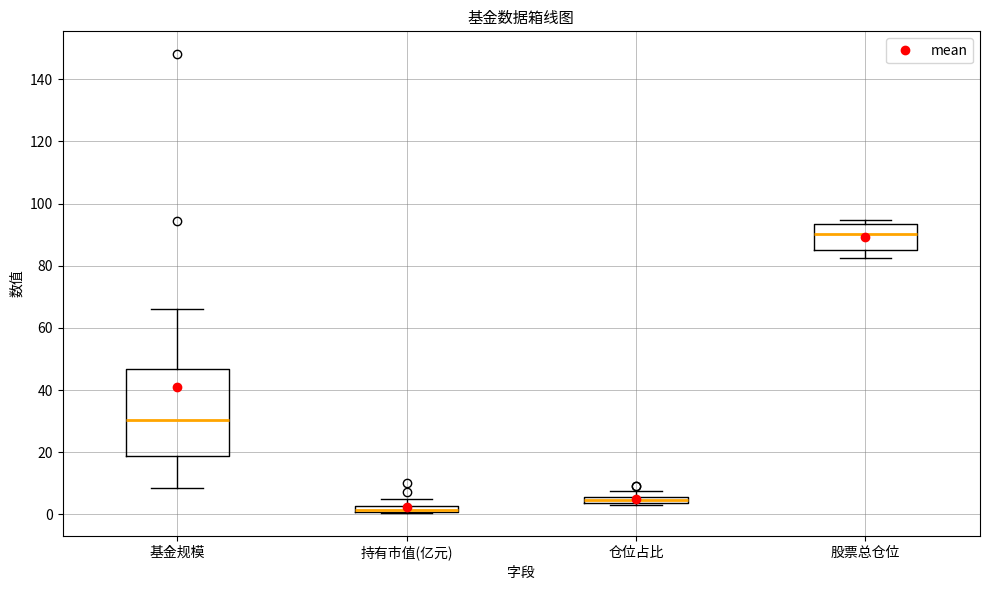

Where is the upper edge of the box for 基金规模 on the y-axis? The values are not printed on the chart, so give them approximately, as read against the axis.

46